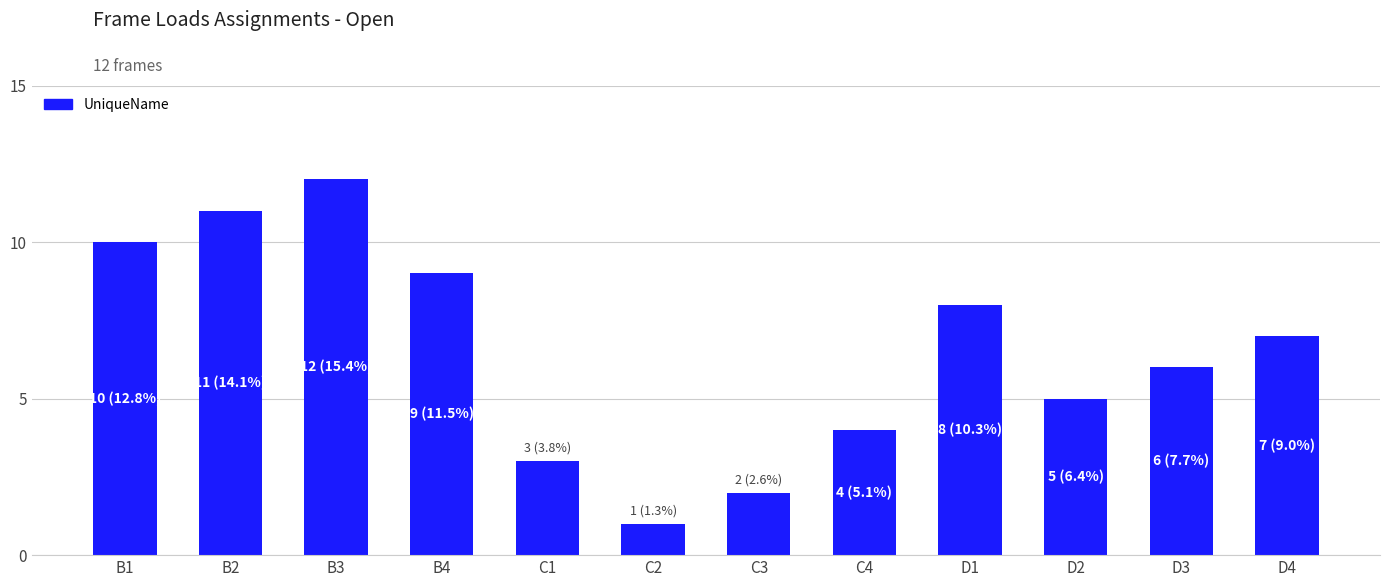

List the labels in order of value, largest first.

B3, B2, B1, B4, D1, D4, D3, D2, C4, C1, C3, C2